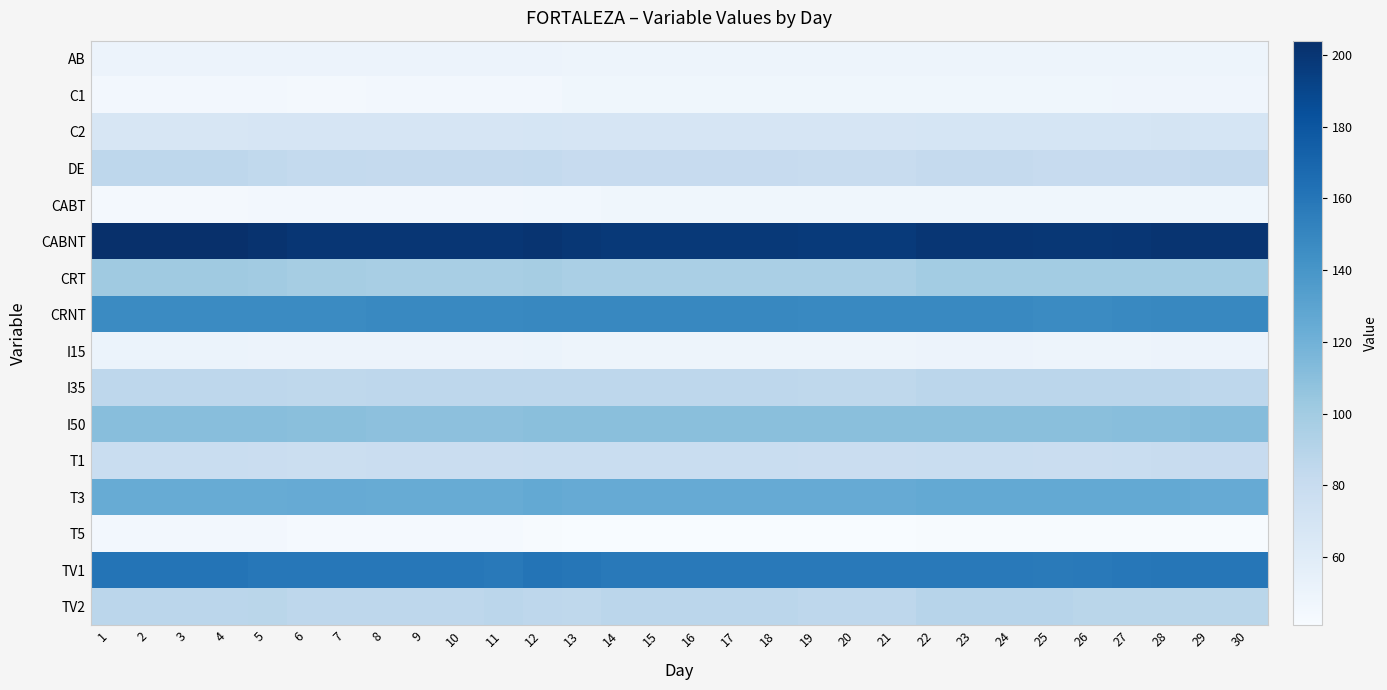

Reading left to right, what are all the values shown in this chart?

AB: 1=50	2=50	3=50	4=50	5=50	6=50	7=50	8=50	9=50	10=50	11=50	12=50	13=49	14=49	15=49	16=49	17=49	18=49	19=49	20=49	21=49	22=49	23=49	24=49	25=49	26=49	27=49	28=49	29=49	30=49
C1: 1=45	2=45	3=45	4=45	5=45	6=44	7=44	8=45	9=45	10=45	11=45	12=45	13=47	14=47	15=47	16=47	17=47	18=47	19=47	20=47	21=47	22=47	23=47	24=47	25=47	26=47	27=48	28=48	29=48	30=48
C2: 1=67	2=67	3=67	4=67	5=68	6=68	7=68	8=68	9=68	10=68	11=68	12=69	13=68	14=68	15=68	16=68	17=68	18=68	19=68	20=68	21=68	22=69	23=69	24=69	25=69	26=69	27=69	28=70	29=69	30=69
DE: 1=86	2=86	3=86	4=86	5=84	6=83	7=83	8=82	9=82	10=82	11=82	12=83	13=81	14=81	15=81	16=81	17=81	18=81	19=80	20=80	21=80	22=82	23=82	24=82	25=81	26=81	27=81	28=81	29=82	30=82
CABT: 1=44	2=44	3=44	4=44	5=45	6=45	7=45	8=45	9=45	10=45	11=45	12=46	13=46	14=47	15=47	16=47	17=47	18=47	19=47	20=47	21=47	22=47	23=47	24=47	25=47	26=47	27=47	28=47	29=47	30=47
CABNT: 1=204	2=204	3=204	4=204	5=202	6=200	7=200	8=200	9=200	10=200	11=200	12=201	13=199	14=198	15=198	16=198	17=198	18=198	19=197	20=197	21=197	22=200	23=200	24=200	25=199	26=199	27=200	28=201	29=201	30=201
CRT: 1=101	2=101	3=101	4=101	5=100	6=98	7=98	8=97	9=97	10=97	11=97	12=98	13=96	14=96	15=96	16=96	17=96	18=96	19=96	20=96	21=96	22=99	23=99	24=99	25=99	26=99	27=99	28=99	29=99	30=99
CRNT: 1=147	2=147	3=147	4=147	5=147	6=147	7=147	8=148	9=148	10=148	11=148	12=149	13=149	14=149	15=149	16=149	17=149	18=149	19=148	20=148	21=148	22=148	23=148	24=148	25=147	26=147	27=148	28=149	29=149	30=149
I15: 1=51	2=51	3=51	4=51	5=50	6=50	7=50	8=50	9=50	10=50	11=50	12=51	13=49	14=49	15=49	16=49	17=49	18=49	19=49	20=49	21=49	22=50	23=50	24=50	25=49	26=49	27=49	28=50	29=50	30=50
I35: 1=86	2=86	3=86	4=86	5=86	6=85	7=85	8=86	9=86	10=86	11=86	12=86	13=86	14=86	15=86	16=86	17=86	18=86	19=85	20=85	21=85	22=87	23=87	24=87	25=87	26=87	27=87	28=87	29=86	30=86
I50: 1=111	2=111	3=111	4=111	5=111	6=110	7=110	8=109	9=109	10=109	11=109	12=110	13=110	14=110	15=110	16=110	17=110	18=110	19=110	20=110	21=110	22=110	23=110	24=110	25=110	26=110	27=111	28=111	29=112	30=112
T1: 1=79	2=79	3=79	4=79	5=78	6=77	7=77	8=78	9=78	10=78	11=78	12=79	13=79	14=79	15=79	16=79	17=79	18=79	19=78	20=78	21=78	22=79	23=79	24=79	25=78	26=78	27=79	28=80	29=81	30=81
T3: 1=124	2=124	3=124	4=124	5=124	6=125	7=125	8=124	9=124	10=124	11=124	12=126	13=125	14=125	15=125	16=125	17=125	18=125	19=125	20=125	21=125	22=126	23=126	24=126	25=126	26=126	27=126	28=126	29=125	30=125
T5: 1=45	2=45	3=45	4=45	5=45	6=43	7=43	8=43	9=43	10=43	11=43	12=42	13=41	14=41	15=41	16=41	17=41	18=41	19=41	20=41	21=41	22=42	23=42	24=42	25=42	26=42	27=42	28=42	29=42	30=42
TV1: 1=161	2=161	3=161	4=161	5=159	6=159	7=159	8=159	9=159	10=159	11=158	12=161	13=160	14=158	15=158	16=158	17=158	18=158	19=158	20=158	21=158	22=158	23=158	24=158	25=157	26=158	27=159	28=160	29=160	30=160
TV2: 1=87	2=87	3=87	4=87	5=88	6=86	7=86	8=86	9=86	10=86	11=87	12=86	13=85	14=87	15=87	16=87	17=87	18=87	19=86	20=86	21=86	22=89	23=89	24=89	25=89	26=88	27=88	28=88	29=88	30=88